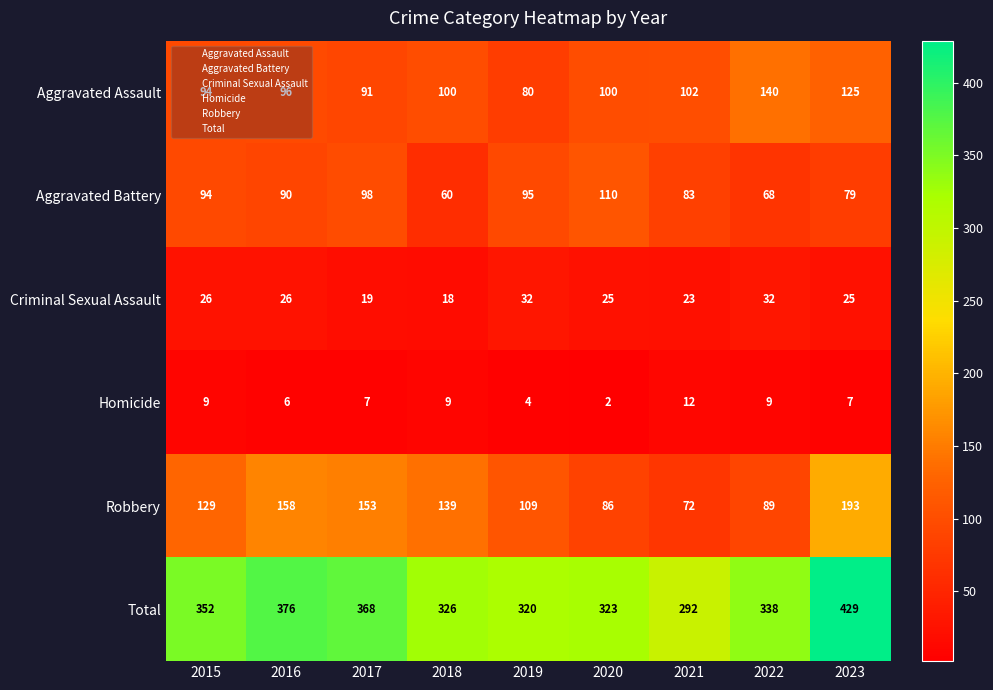

What is the sum of the Robbery values at 2023 and 2021?

265